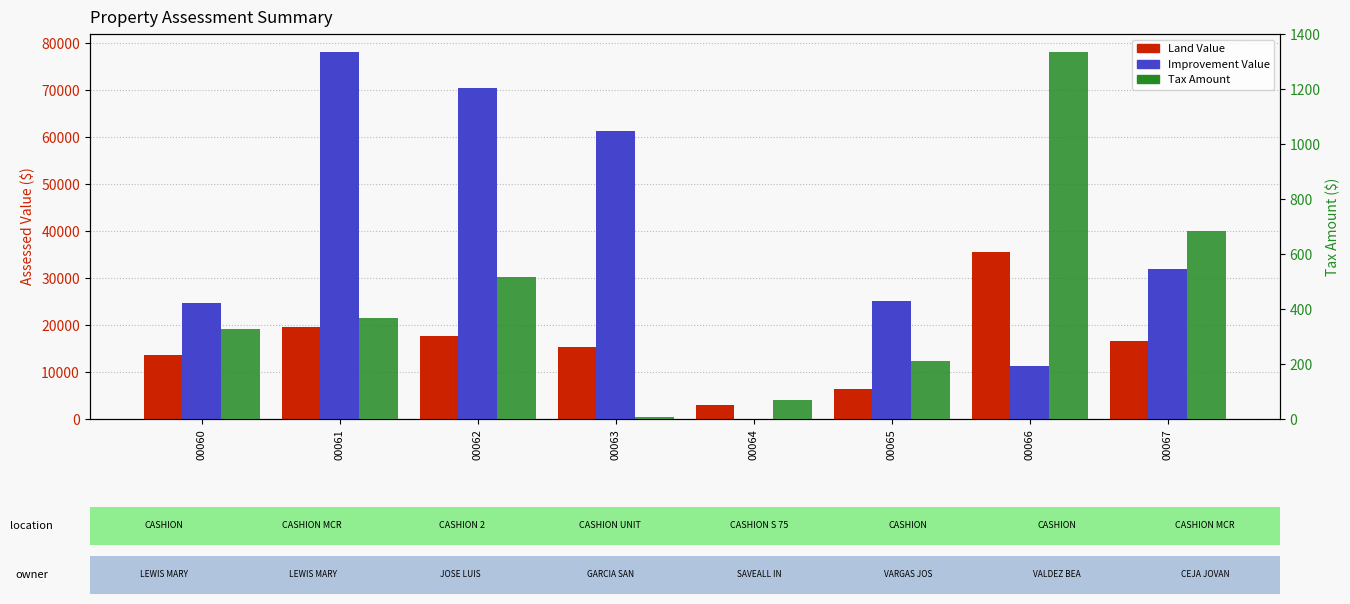

How many distinct data groups are displayed?

3